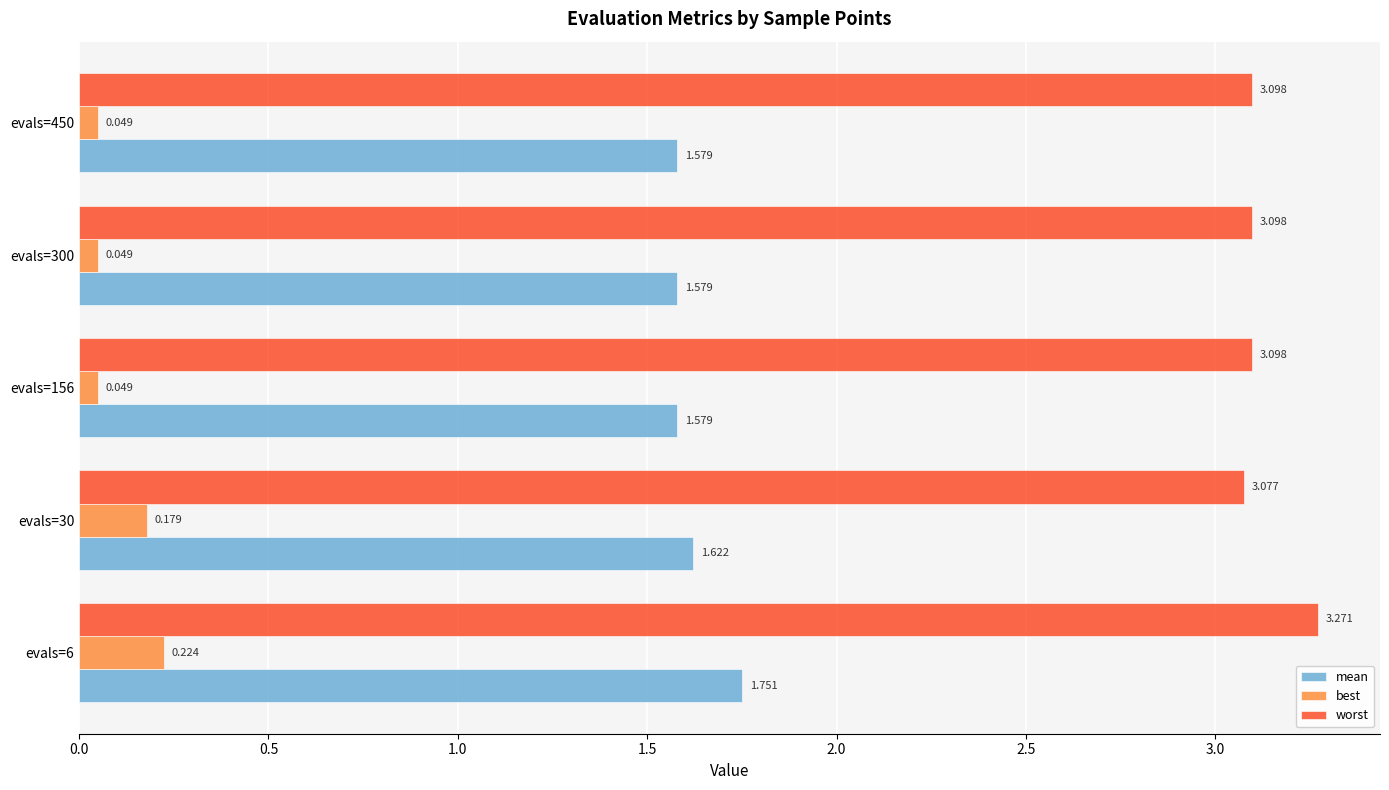

What is the difference between the second highest and minimum values in the best series?

0.1